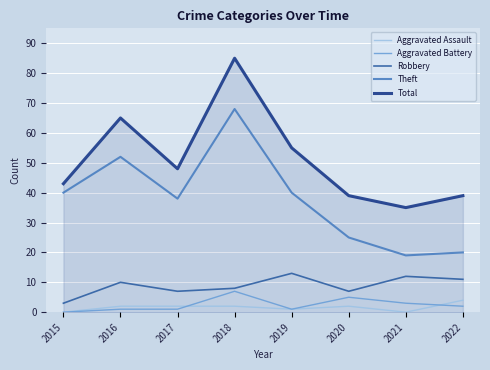

What is the spread (max minus min) of values at 2015?

43